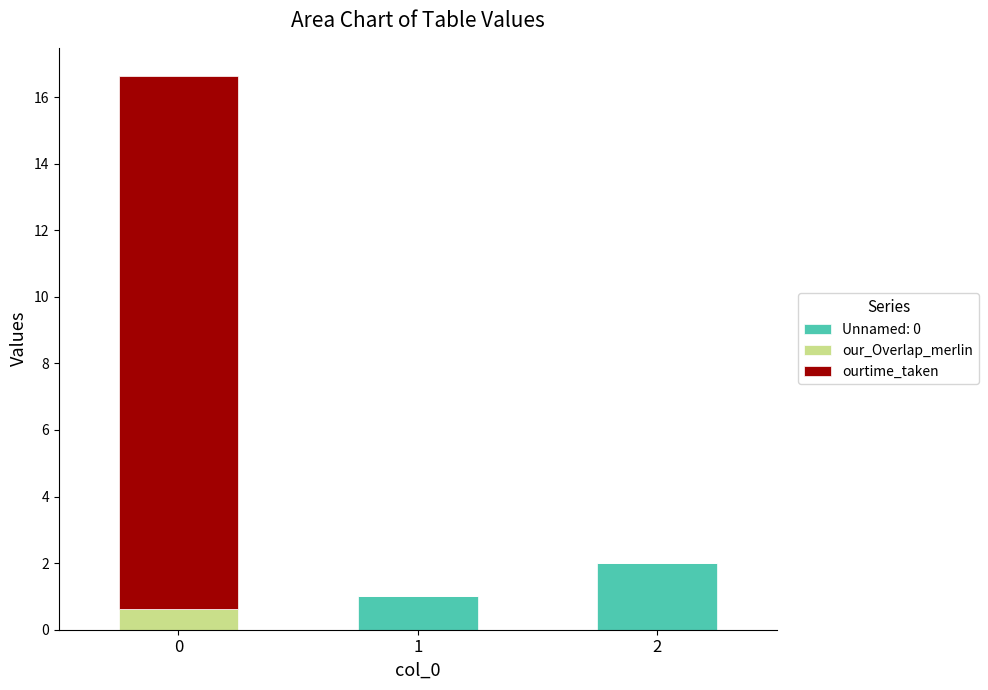

What is the total value across all series at 0?

16.6